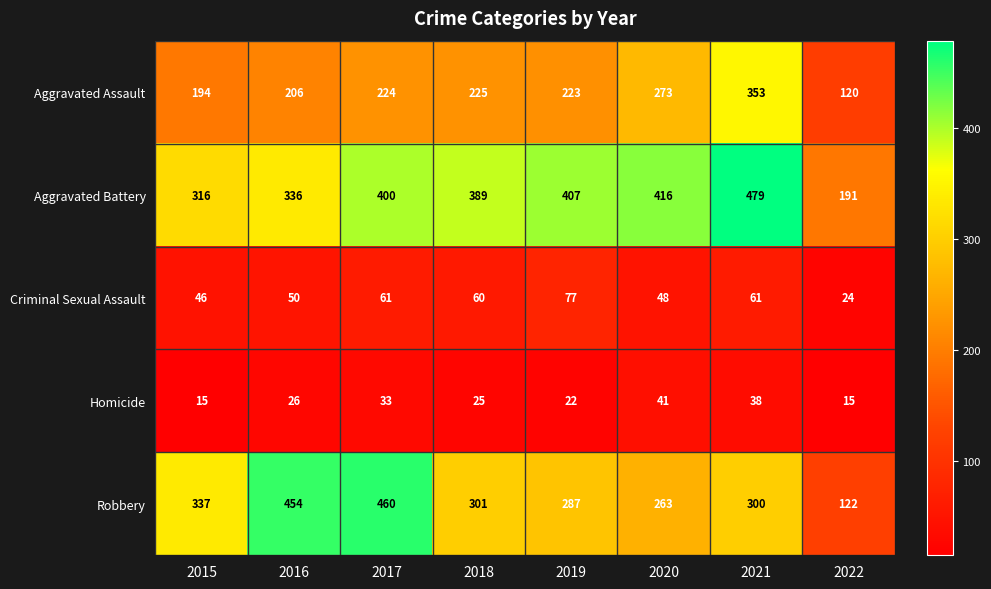

The value of Criminal Sexual Assault at 2019 is 114. True or false?

False